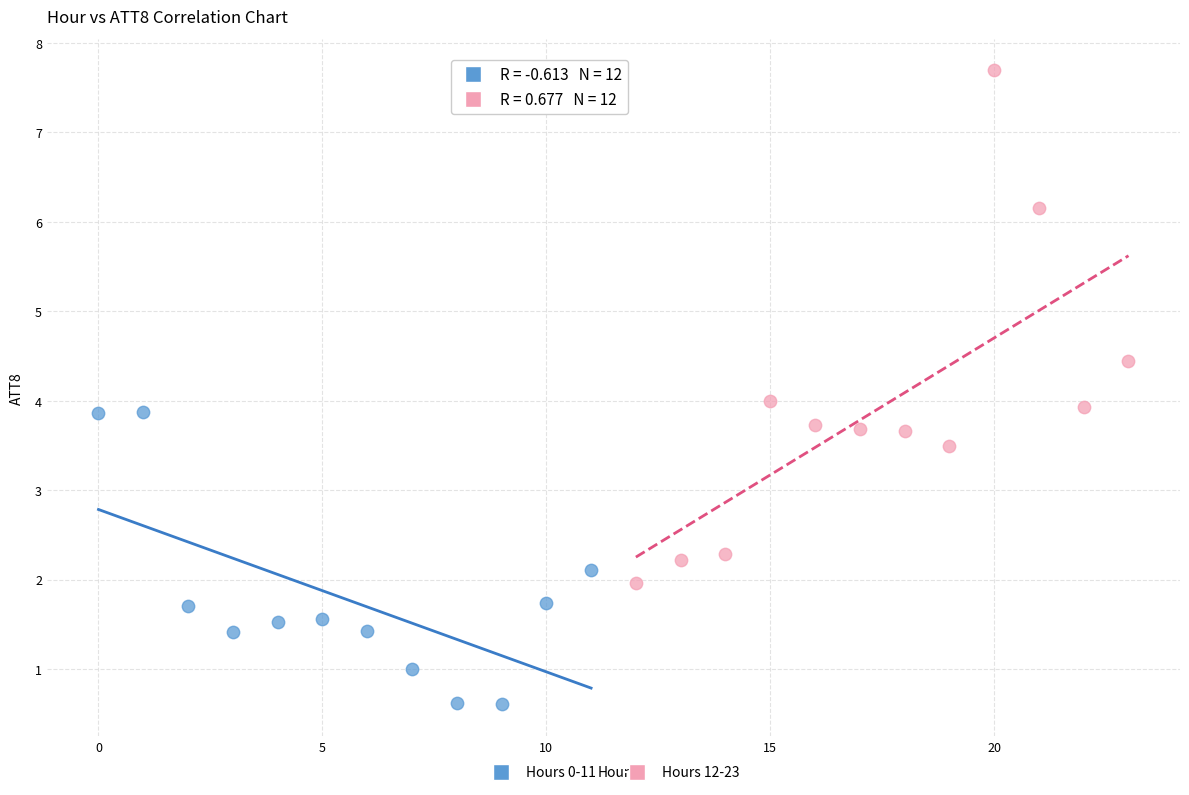

Which series contains the lowest Y value?

Hours 0-11